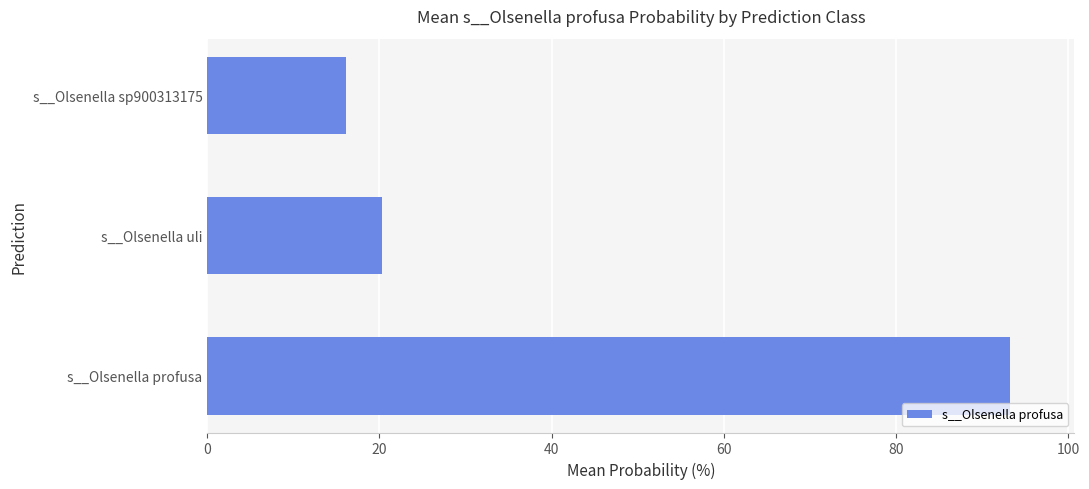

Reading top to bottom, transcribe all the data shown in this chart.

16.1	20.2	93.3